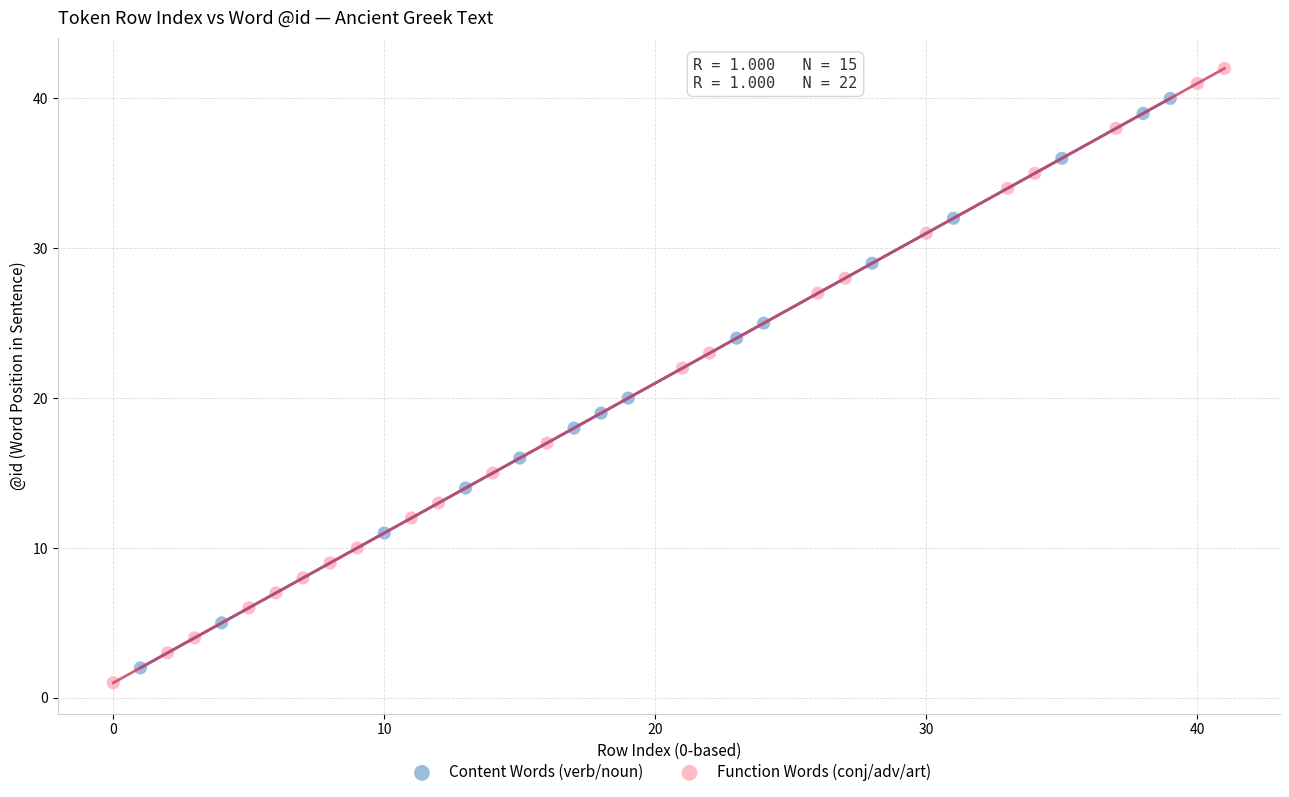

Which series reaches the minimum Y coordinate?

Function Words (conj/adv/art)